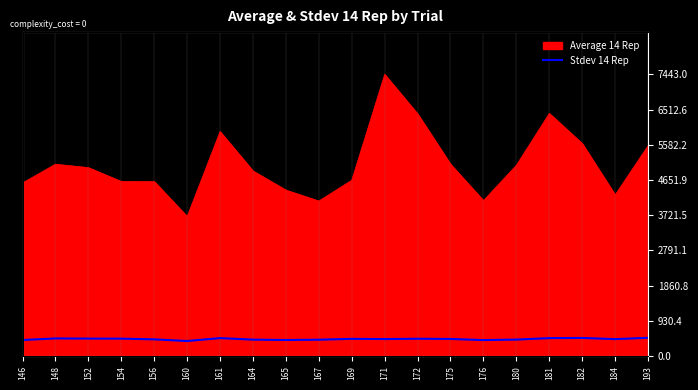

At which category does the data reach its first local peak?

148